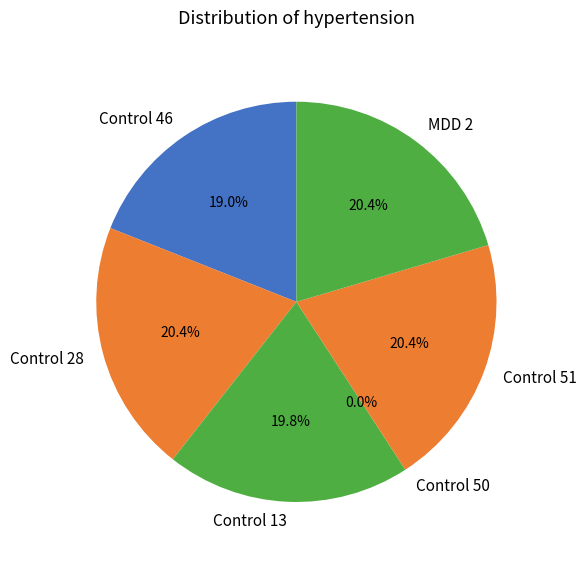

What is the largest slice in the pie chart?

MDD 2